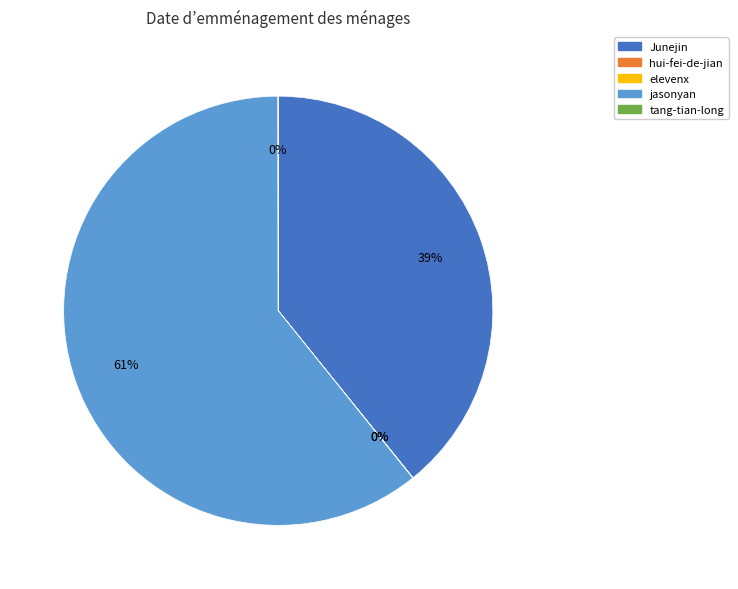

Between Junejin and jasonyan, which is larger?

jasonyan